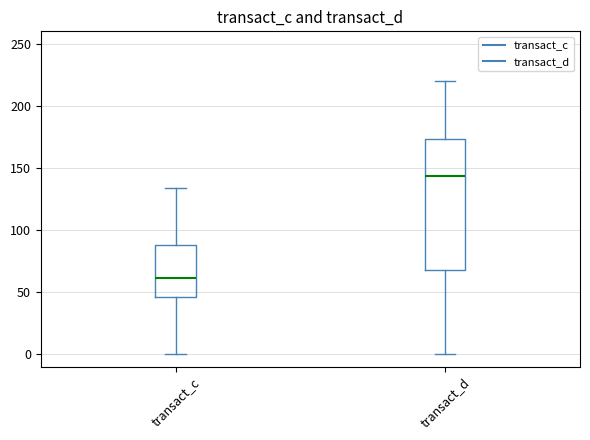

Which box is the tallest, from its lower edge to its upper edge?

transact_d